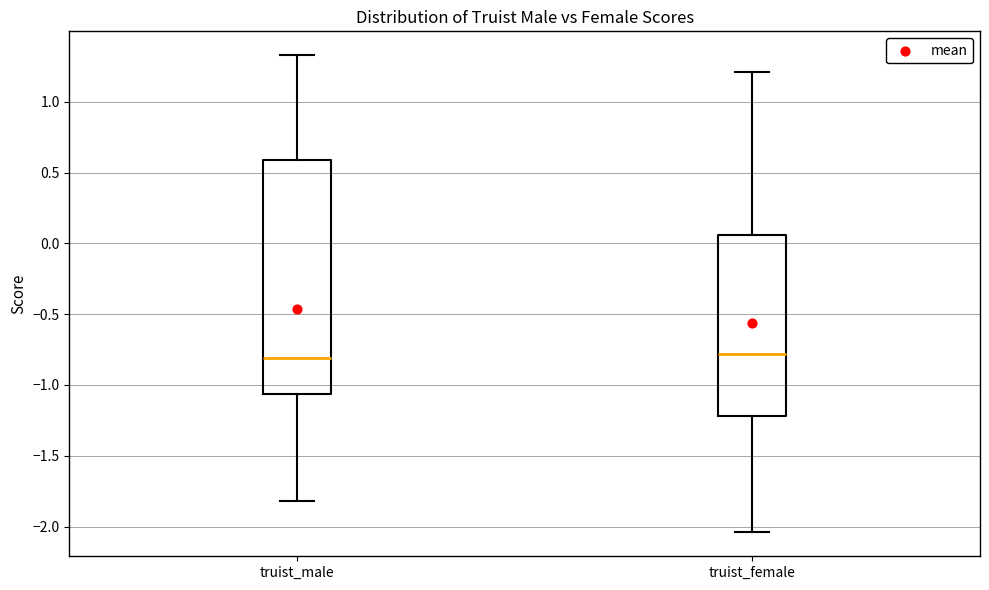

Reading left to right, transcribe this box plot: for each box, give where its median line is, the range the box spans, and where its two whiskers end, as read against the y-axis. The values are not printed on the chart, so give them approximately, as read against the axis.

truist_male: median -0.80, box -1.05 to 0.60, whiskers -1.80 to 1.35
truist_female: median -0.80, box -1.20 to 0.05, whiskers -2.05 to 1.20